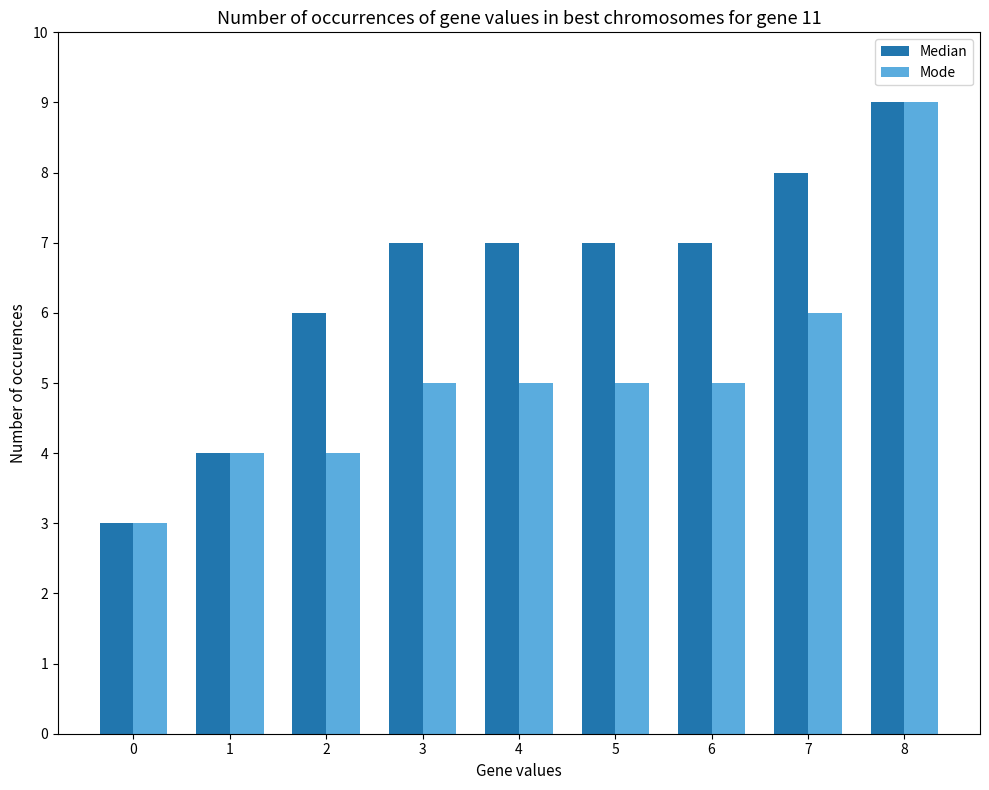

What is the highest value of the Mode series?

9